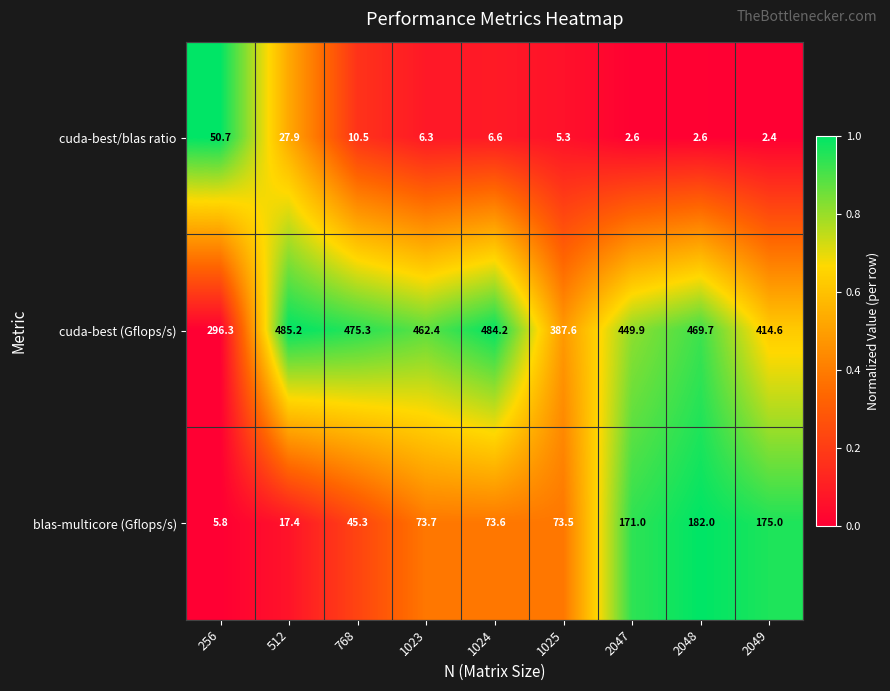

The value of cuda-best (Gflops/s) at 2048 is 469.7. True or false?

True